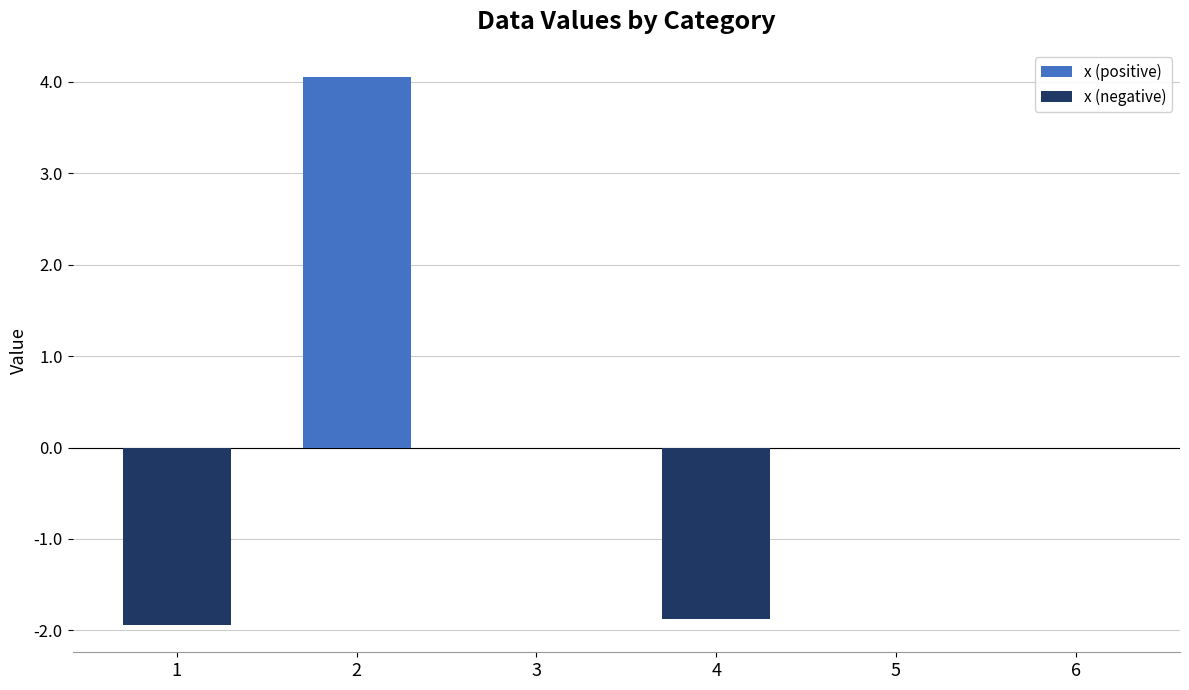

List the series in order of their peak value, lowest first.

x (negative), x (positive)